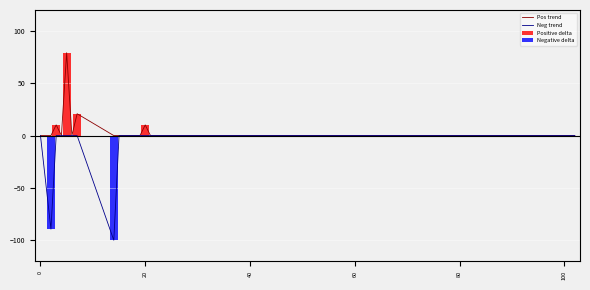

Does the chart contain stacked bars?

No